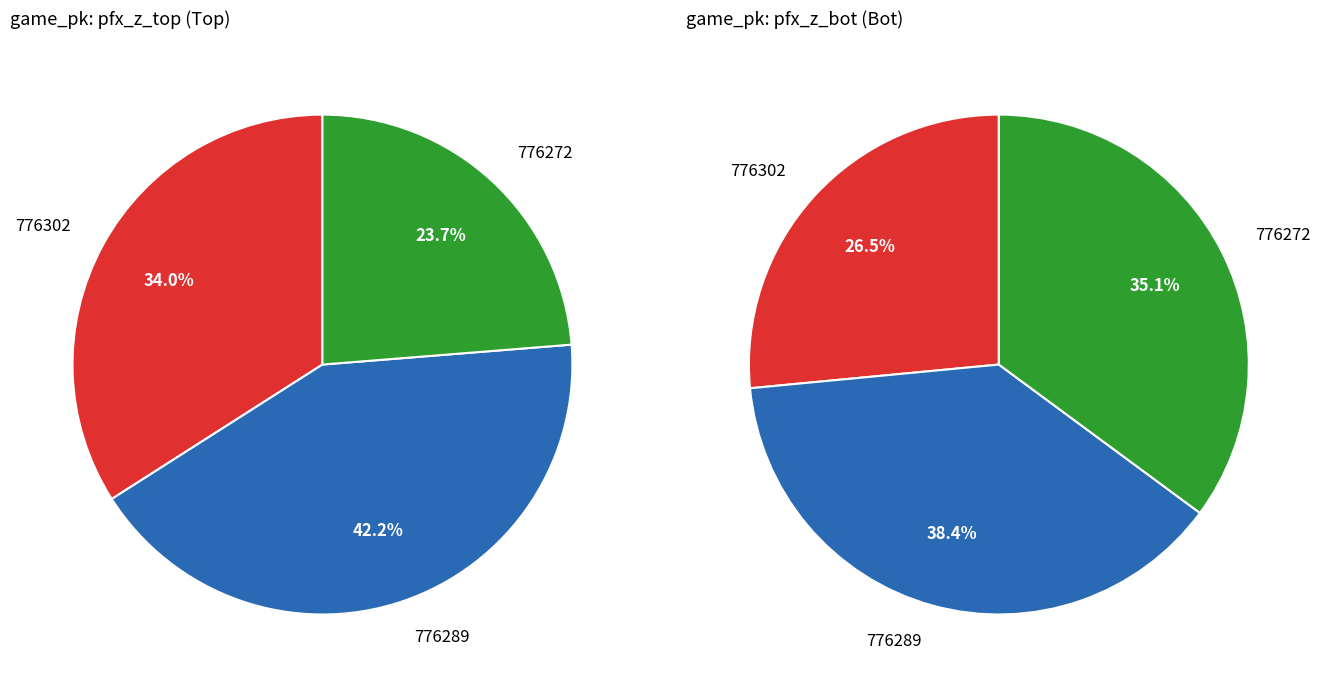

Is it true that 776302 is 34% of the pie?

True